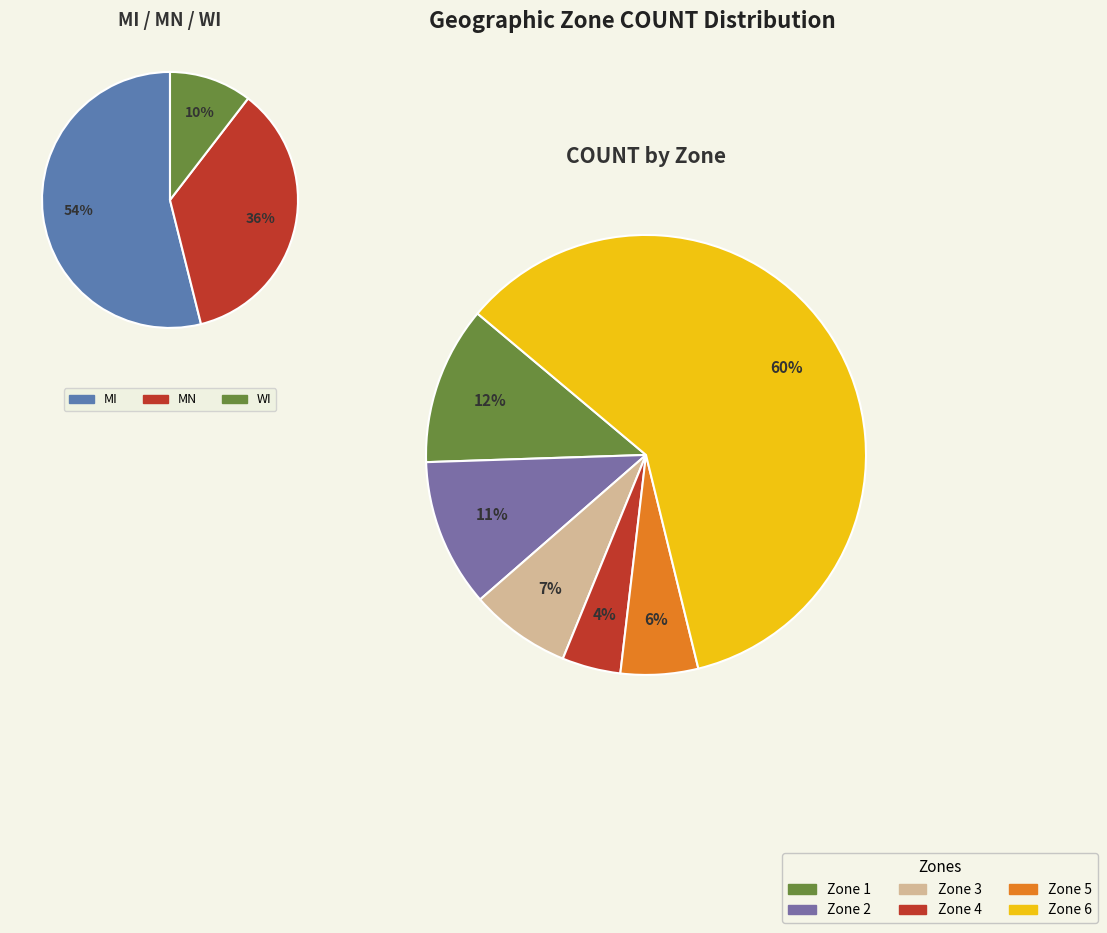

Which slice is the largest?

6